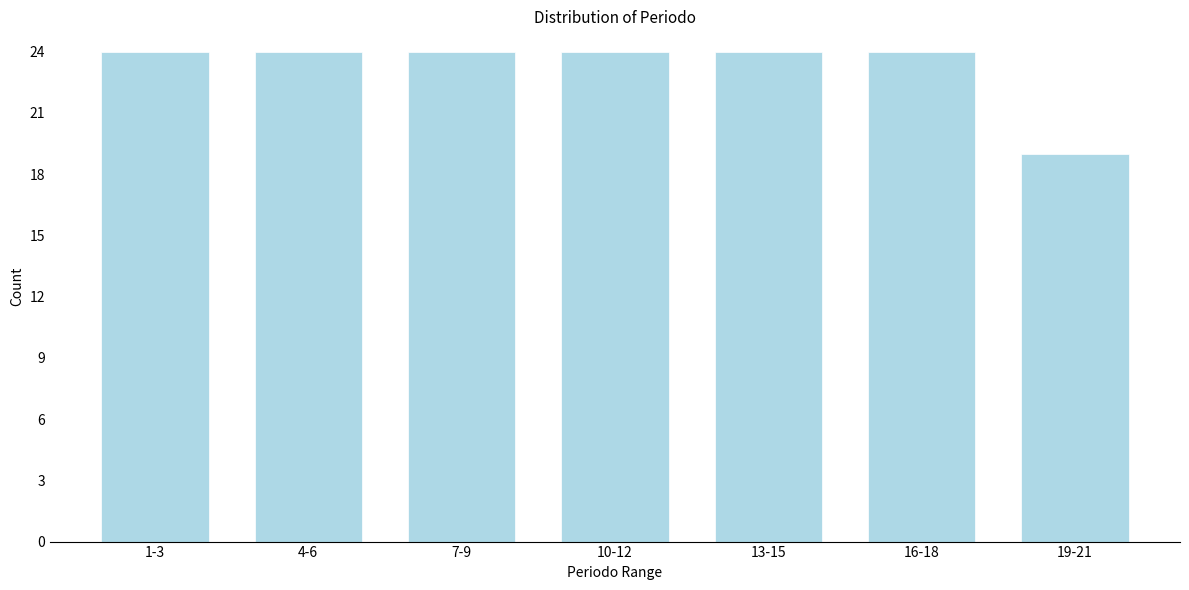

Reading left to right, transcribe all the data shown in this chart.

1-3=24	4-6=24	7-9=24	10-12=24	13-15=24	16-18=24	19-21=19